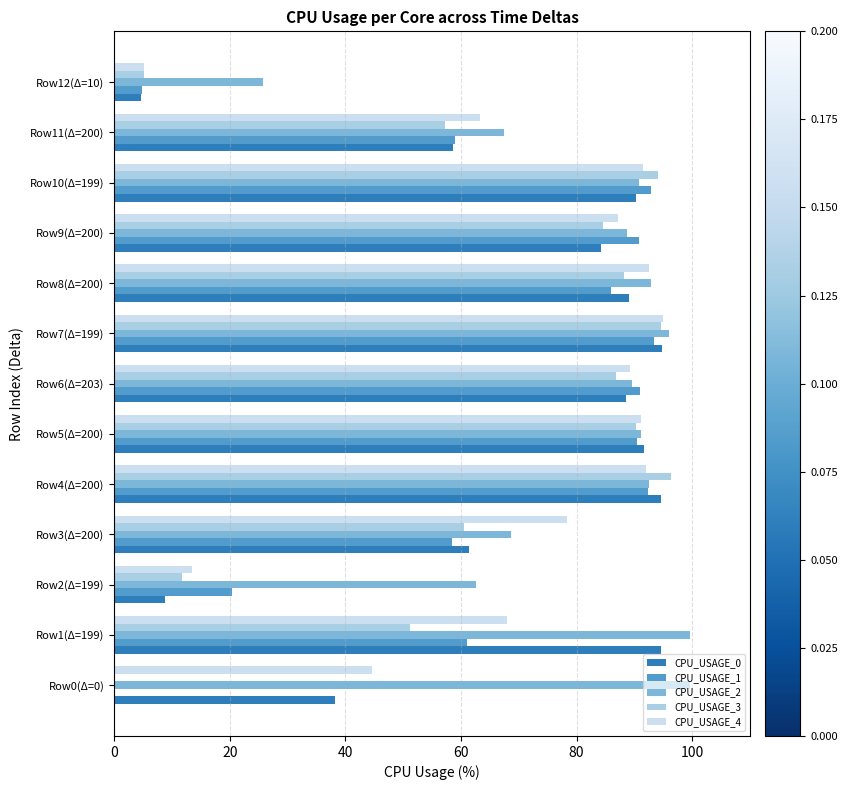

Which series changed the most between Row3(Δ=200) and Row10(Δ=199)?

CPU_USAGE_1